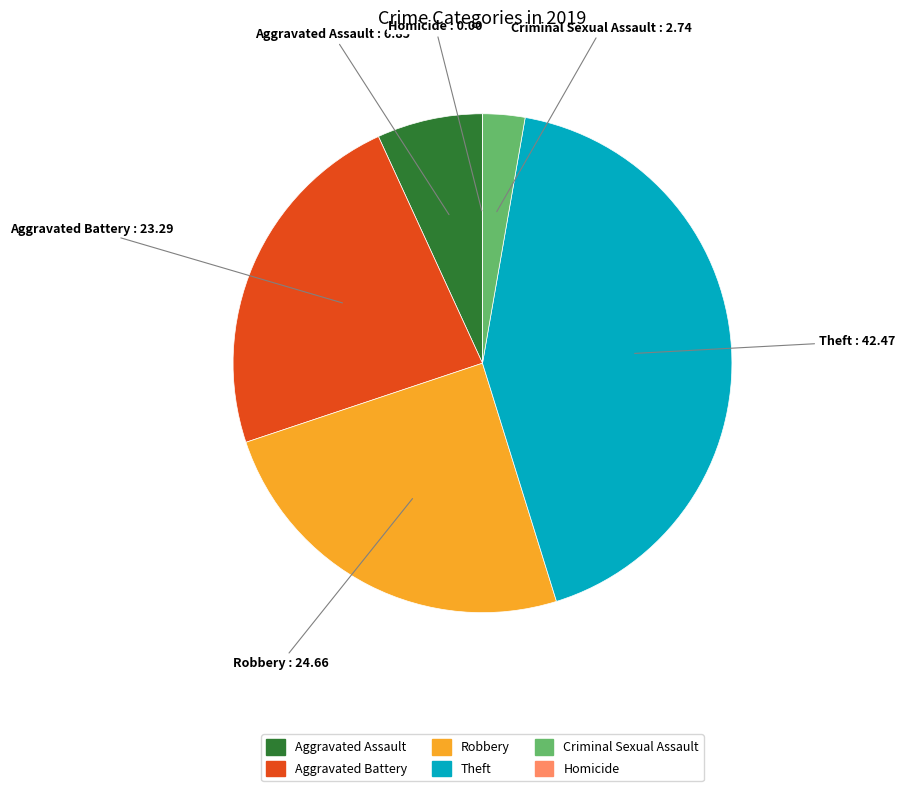

Is it true that Aggravated Assault is 21% of the pie?

False